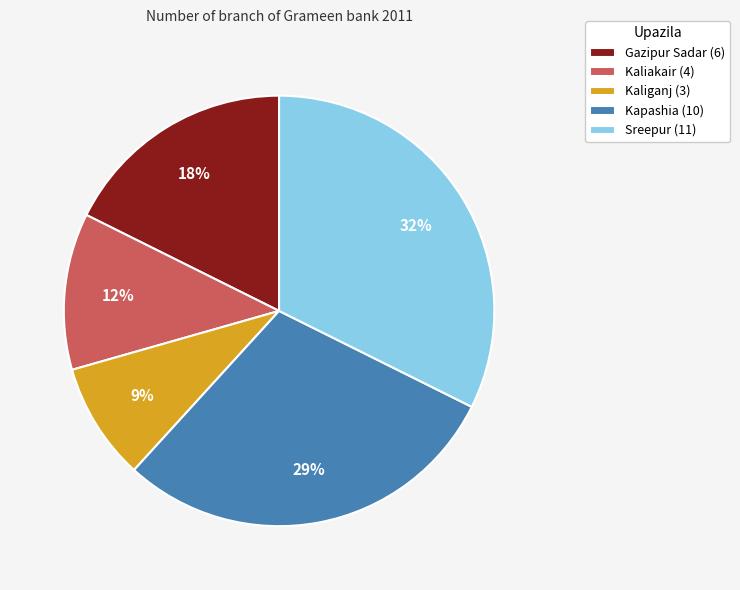

How many slices are in this pie chart?

5